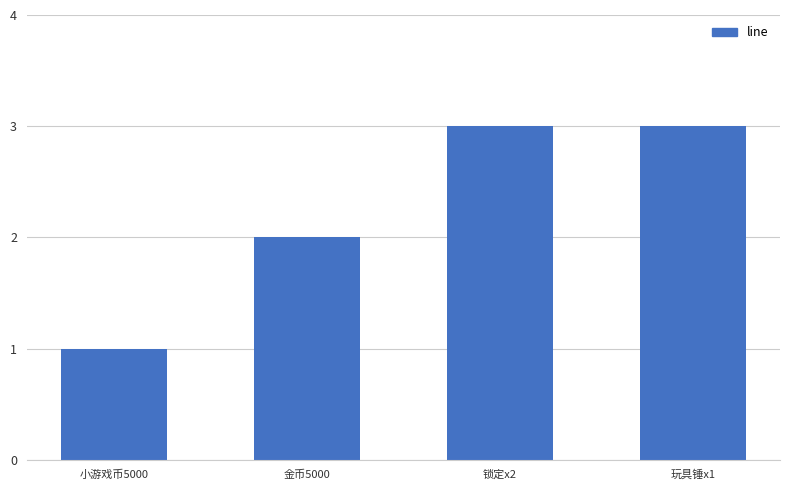

What position from the right is 锁定x2?

2